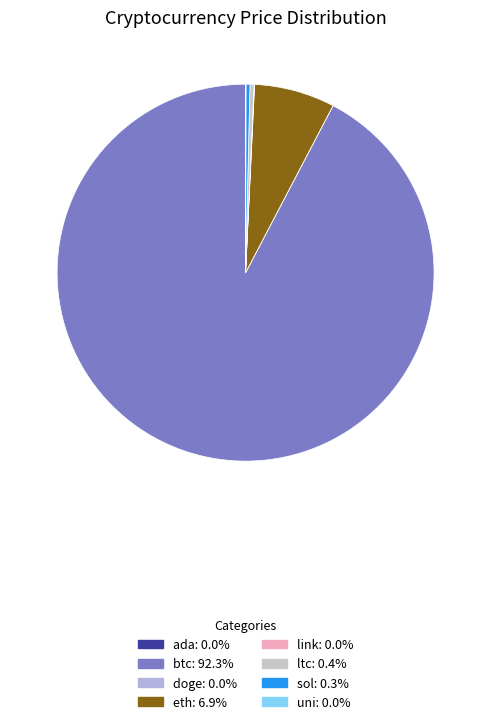

True or false: eth accounts for 7% of the total.

True